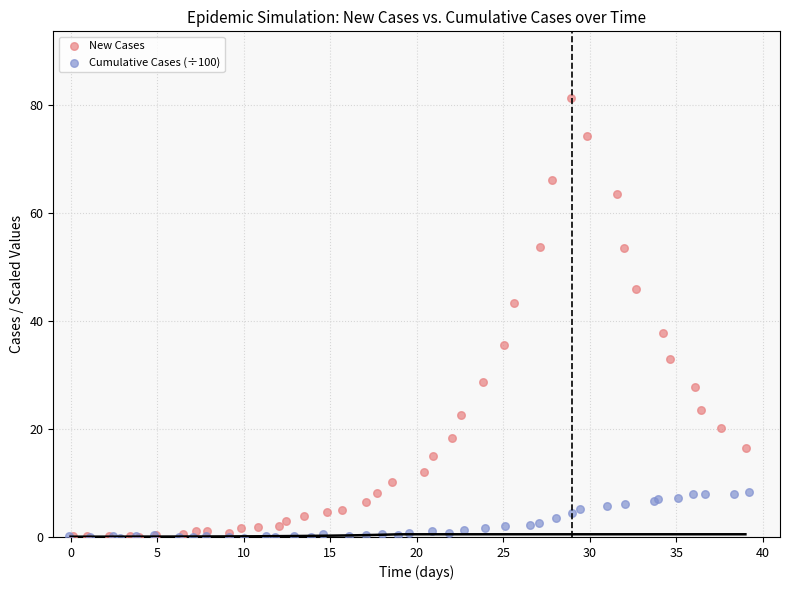

Which series reaches the maximum Y coordinate?

New Cases